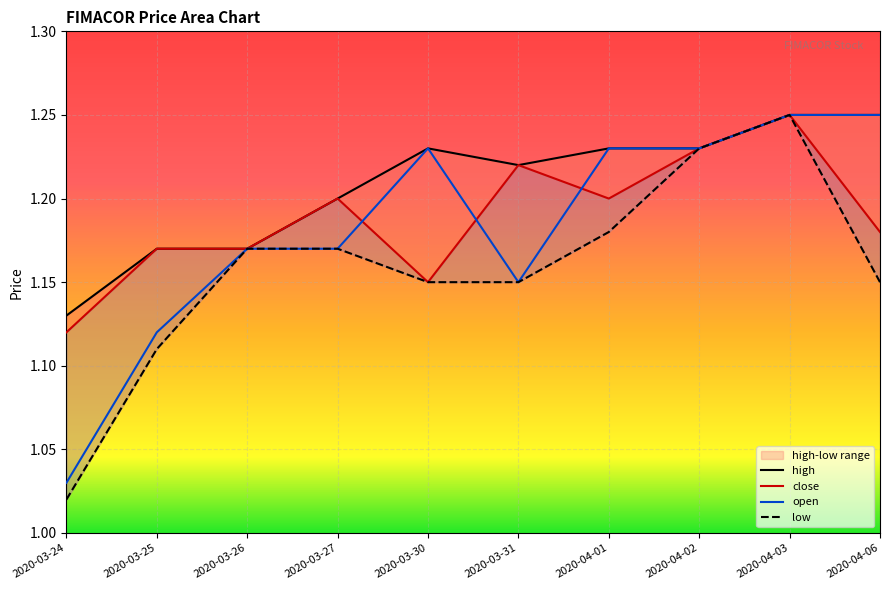

What is the sum of all close values?

11.9